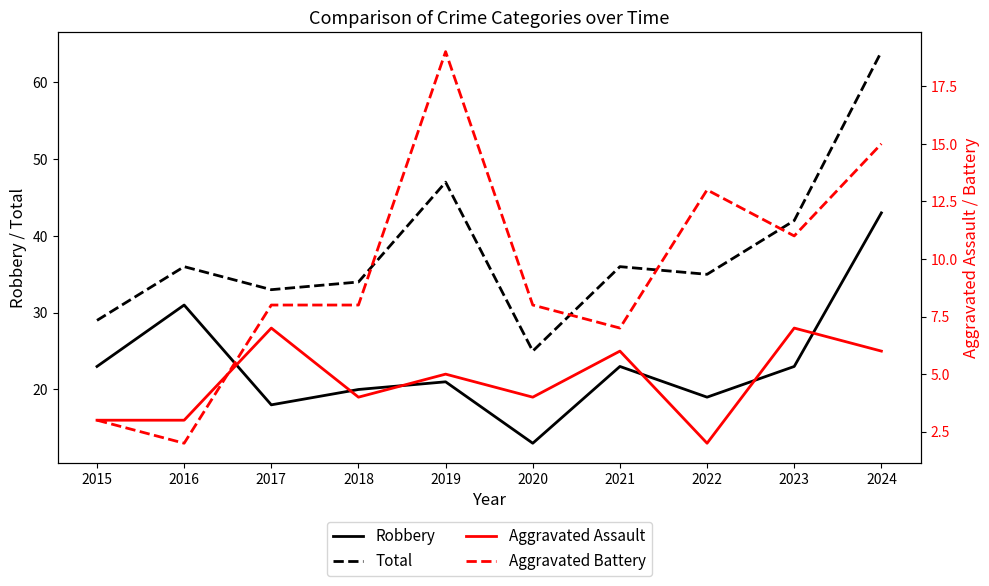

What is the total value across all series at 2022?

69